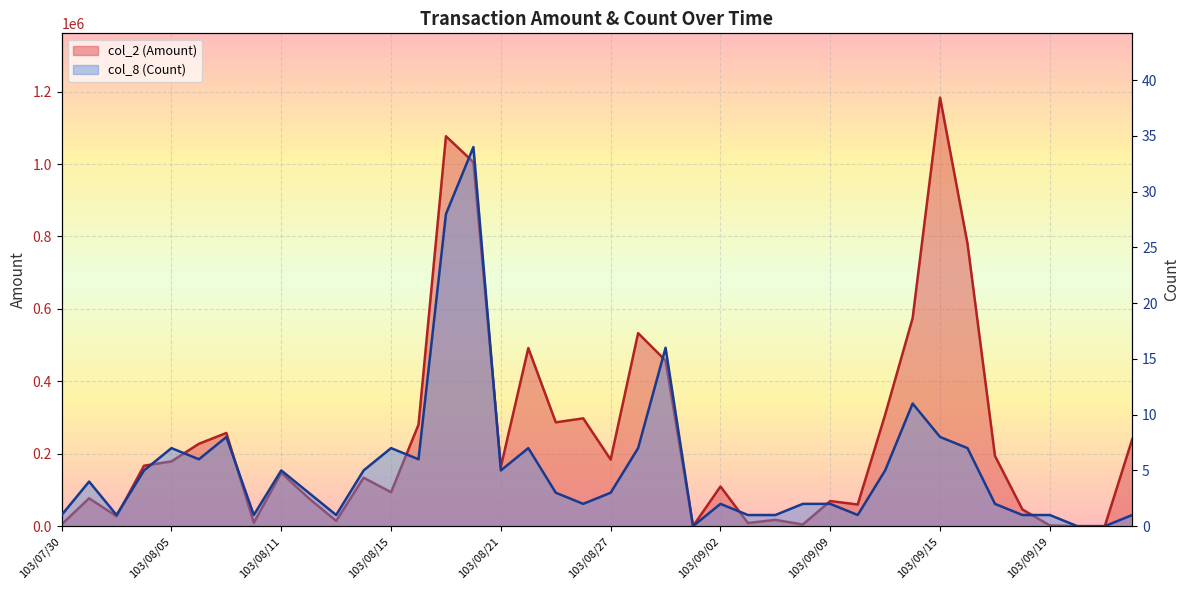

What is the total value across all series at 103/08/18?

280446